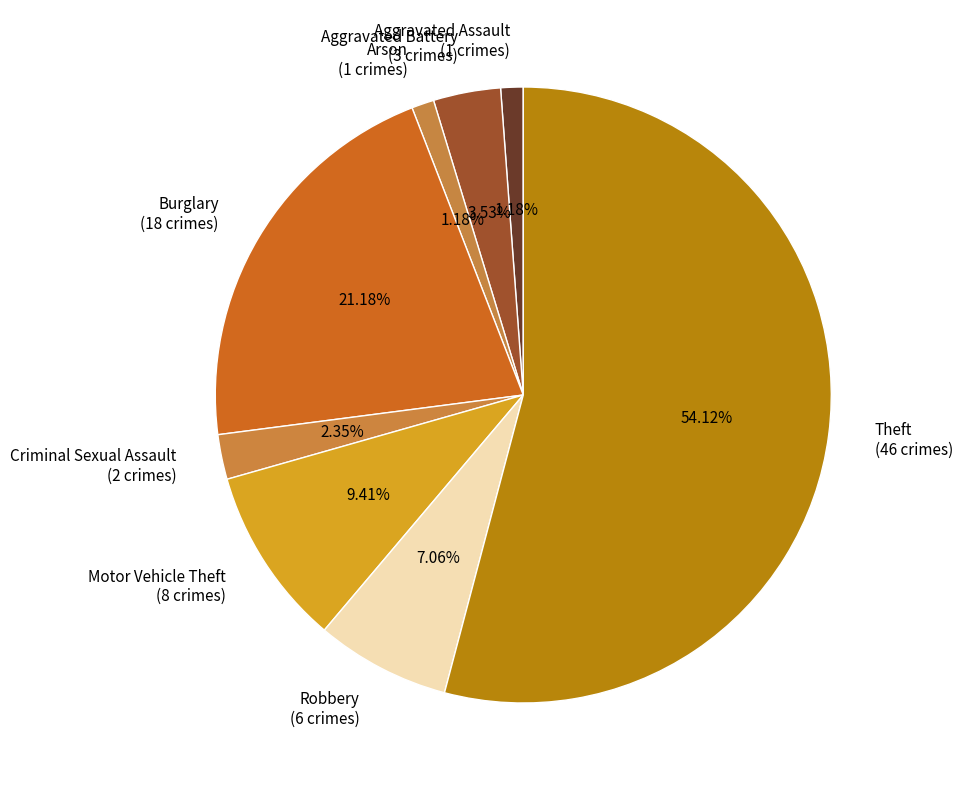

How many segments does this pie chart have?

8